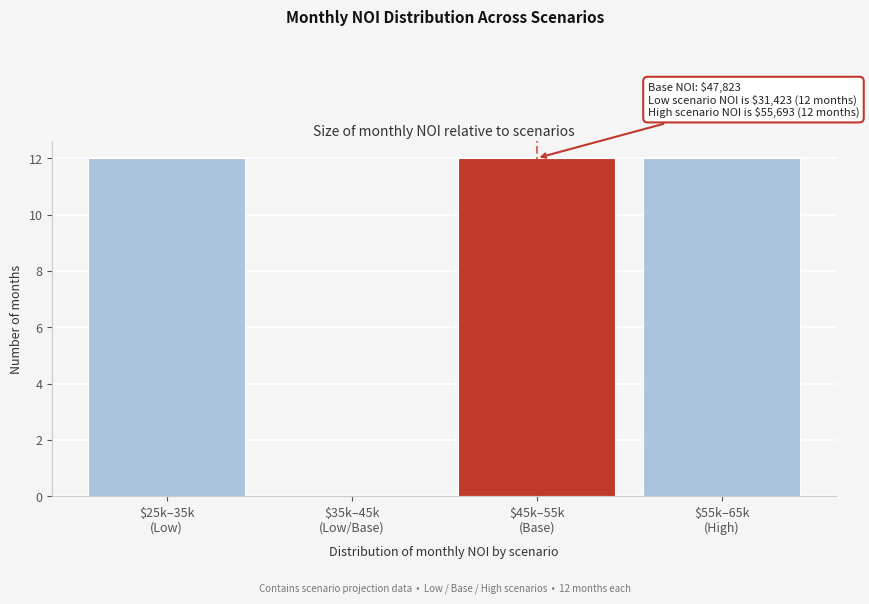

What is the maximum value shown in the chart?

12